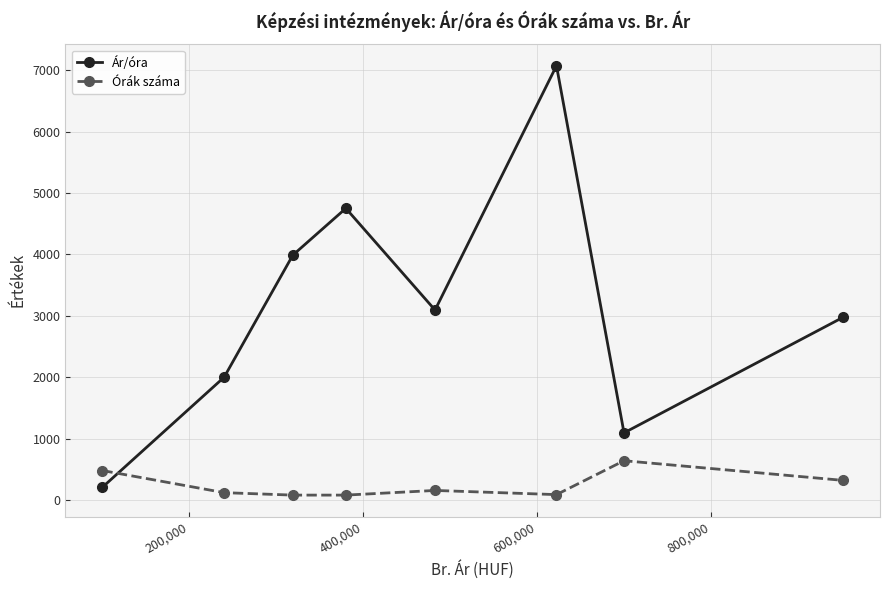

True or false: Órák száma and Ár/óra intersect in this chart.

True